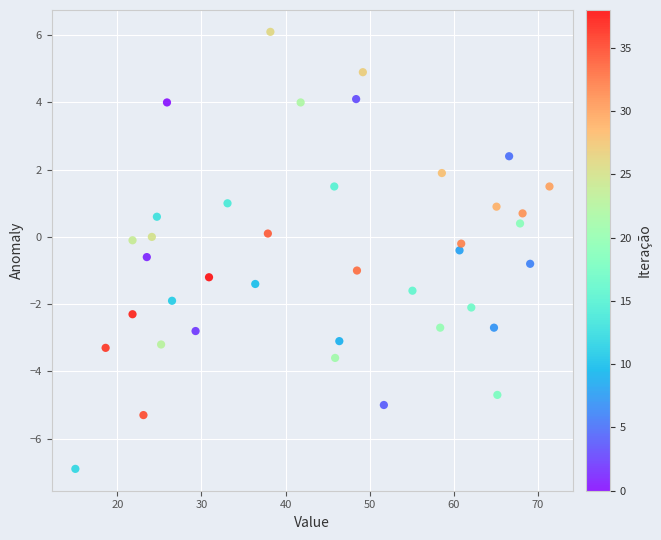

What is the range of X values (max minus min)?

56.4